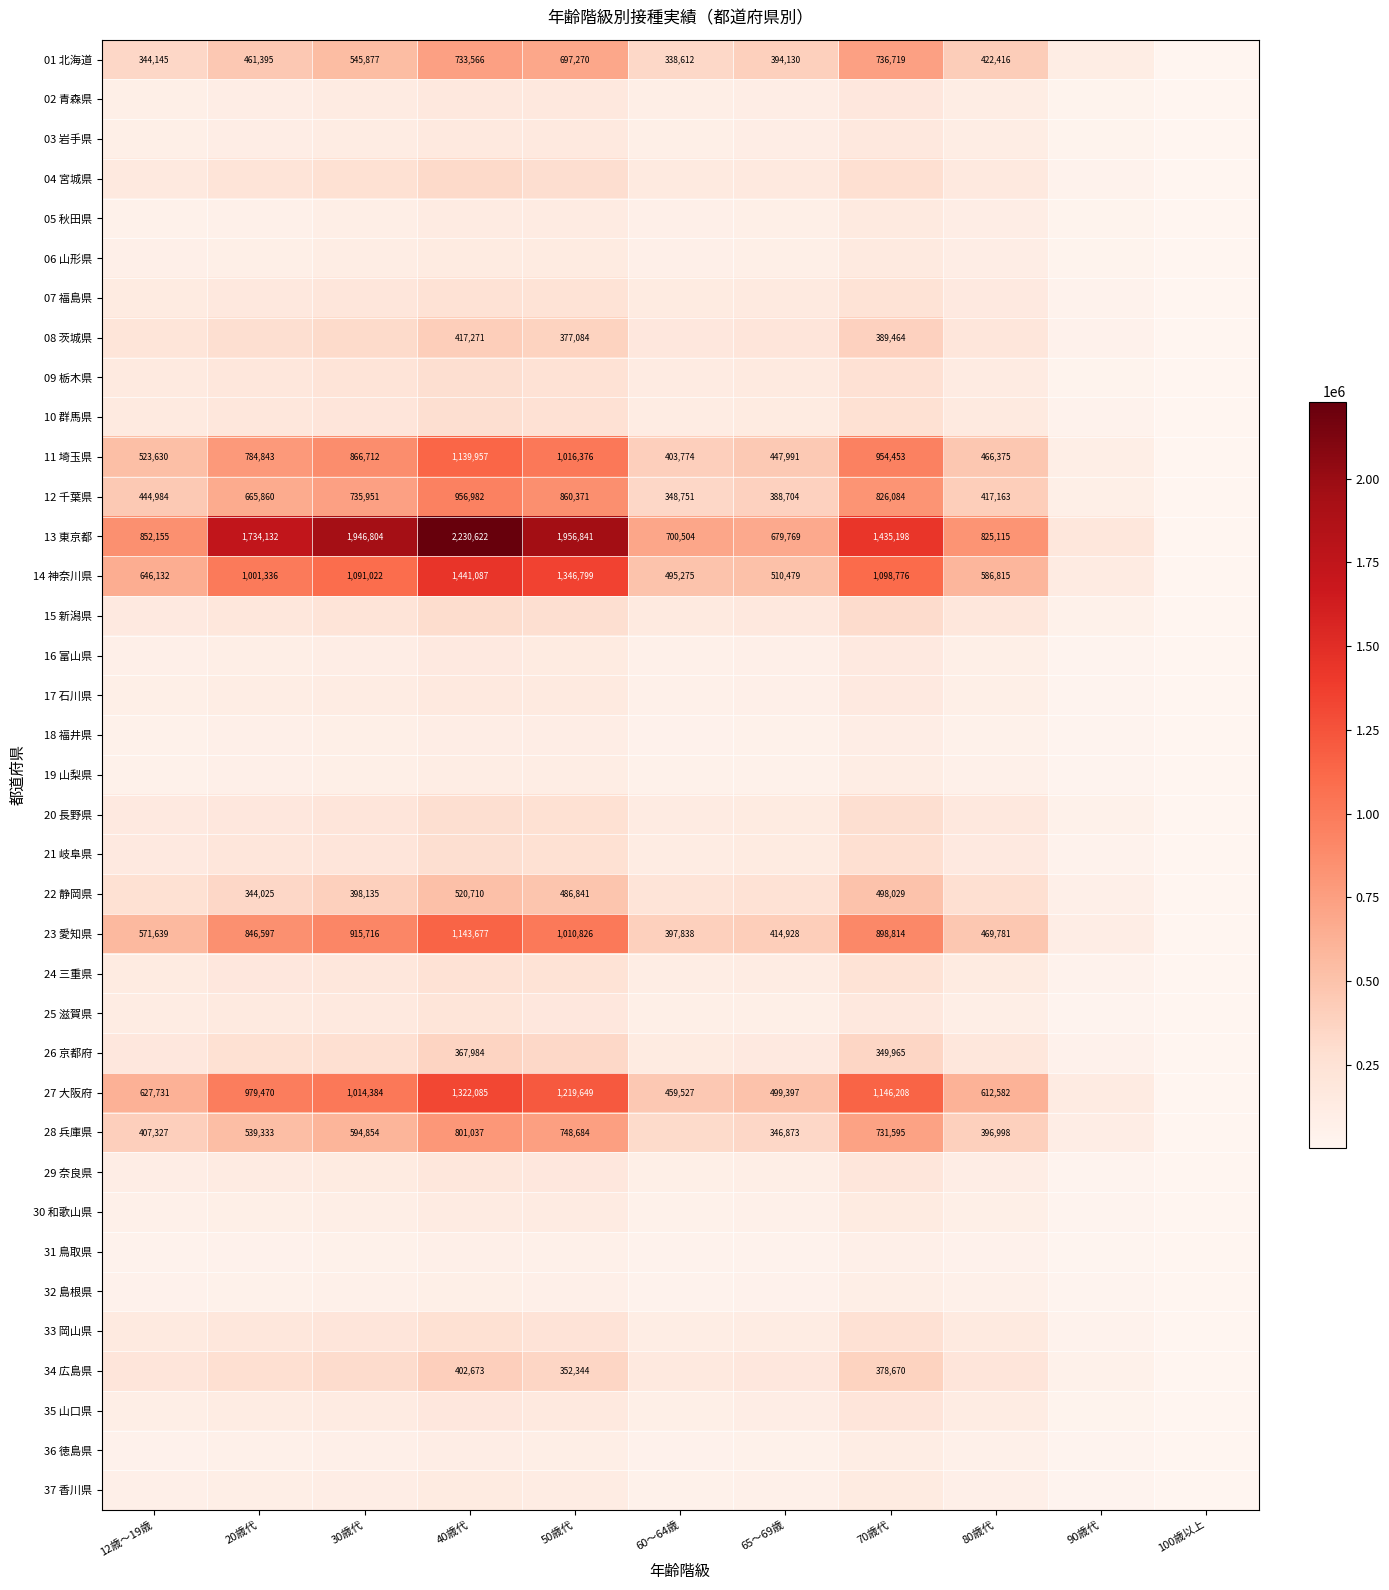

Is the value of 01 北海道 at 60～64歳 greater than the value of 11 埼玉県 at 65～69歳?

No